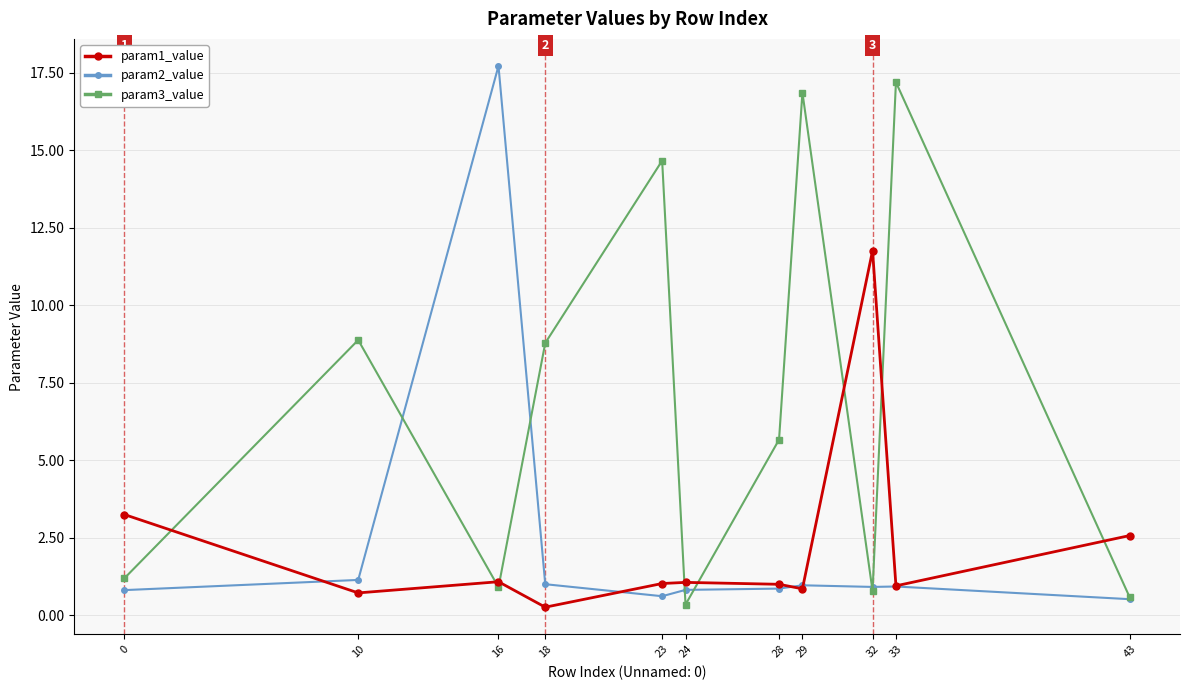

What is the difference between the highest and lowest values at 0?

2.4